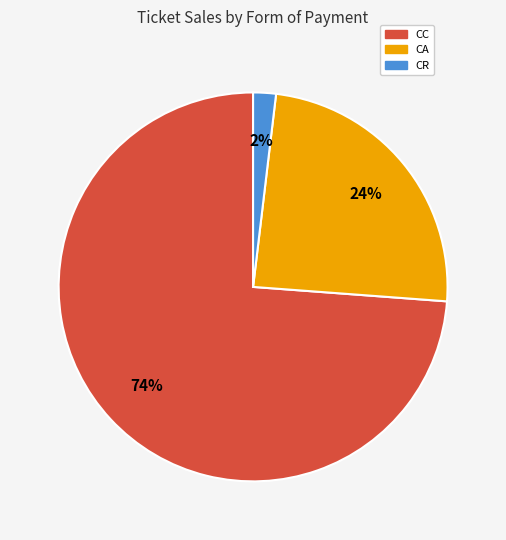

Is there any slice that represents more than half of the pie?

Yes